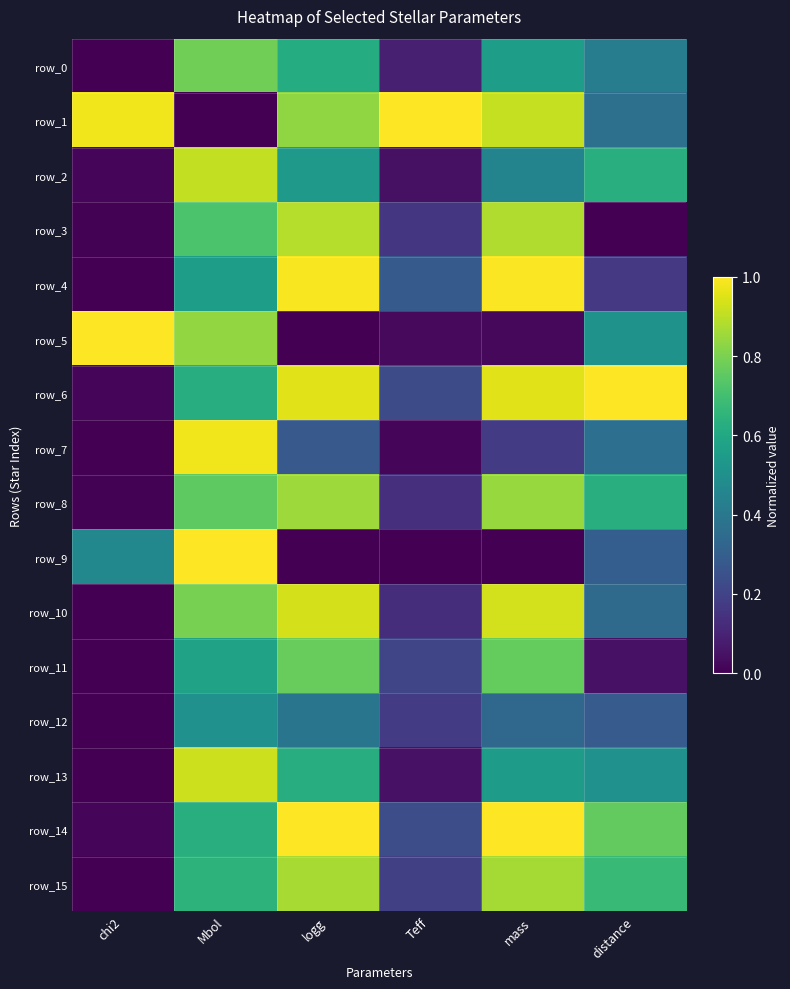

What is the difference between the maximum and second lowest values in the row_0 series?

0.7